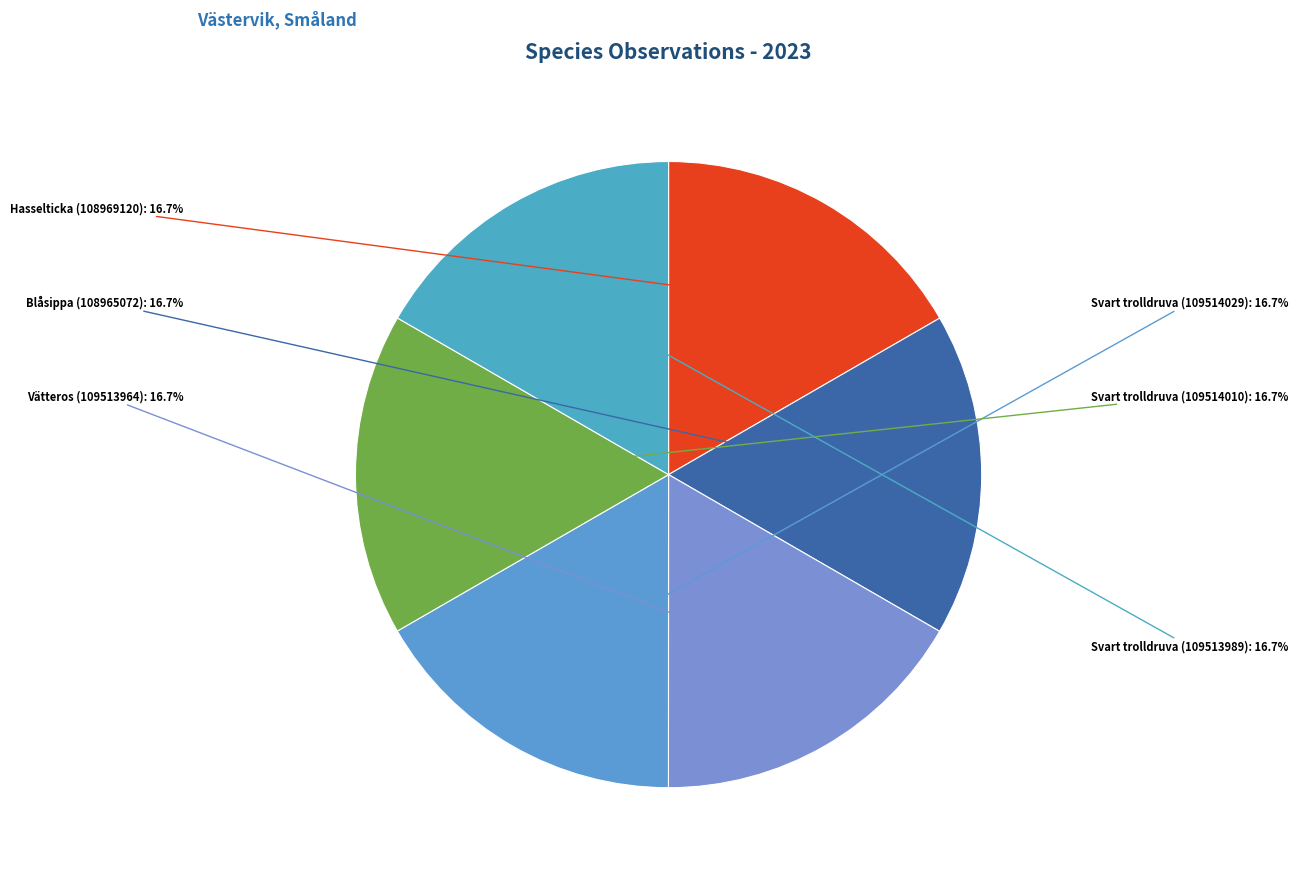

How many slices are in this pie chart?

6